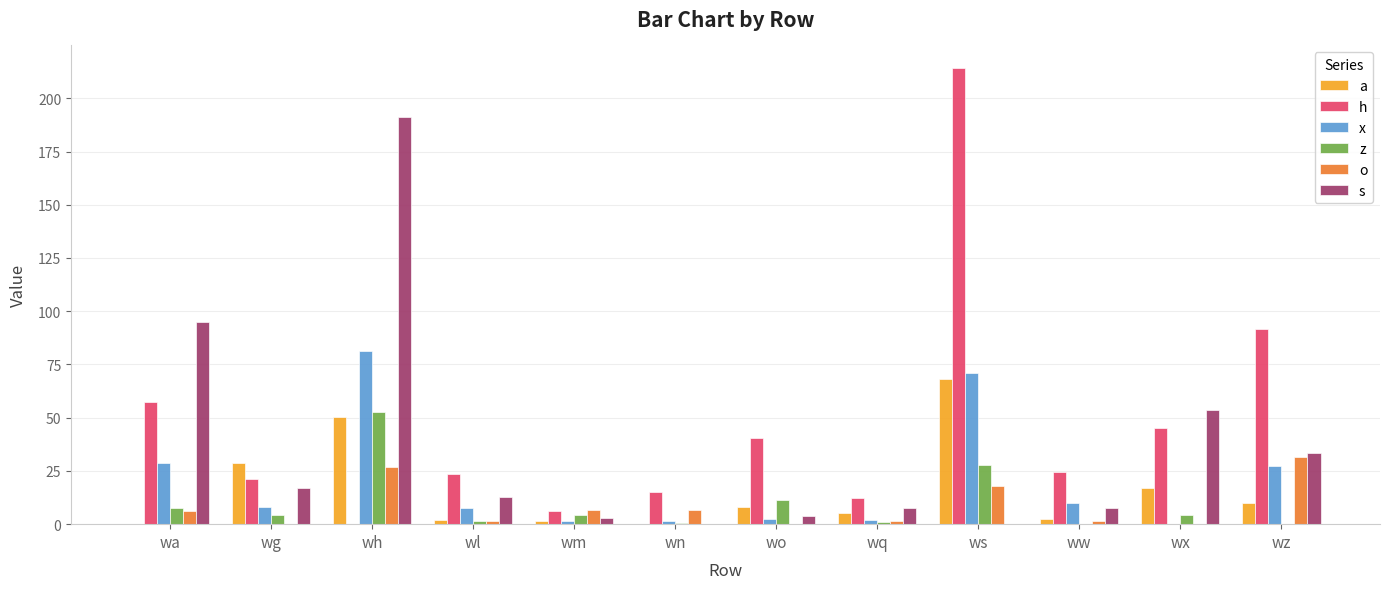

What is the sum of all s values?

424.6